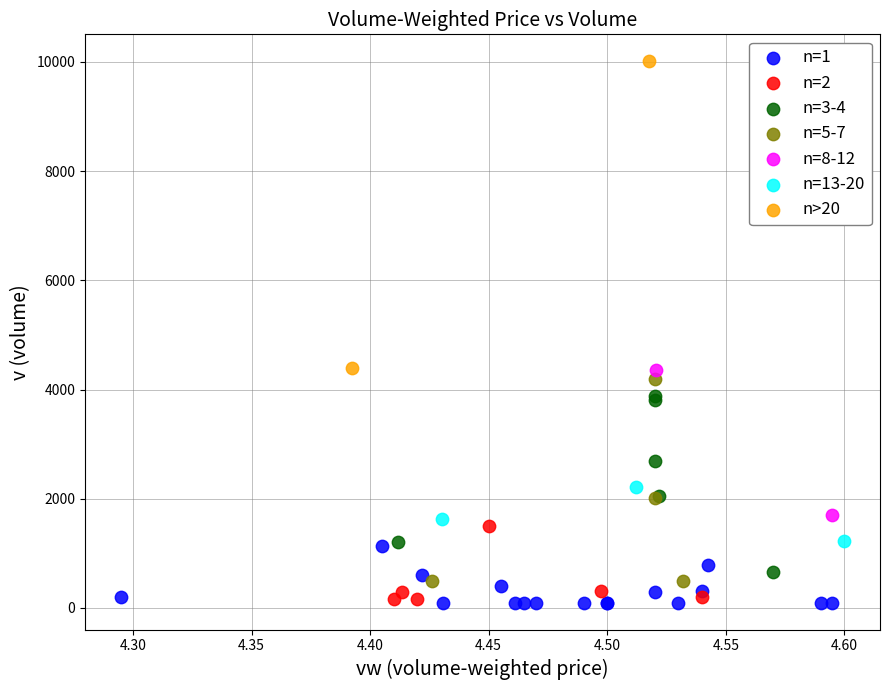

What are all the series names shown in the legend?

n=1, n=2, n=3-4, n=5-7, n=8-12, n=13-20, n>20